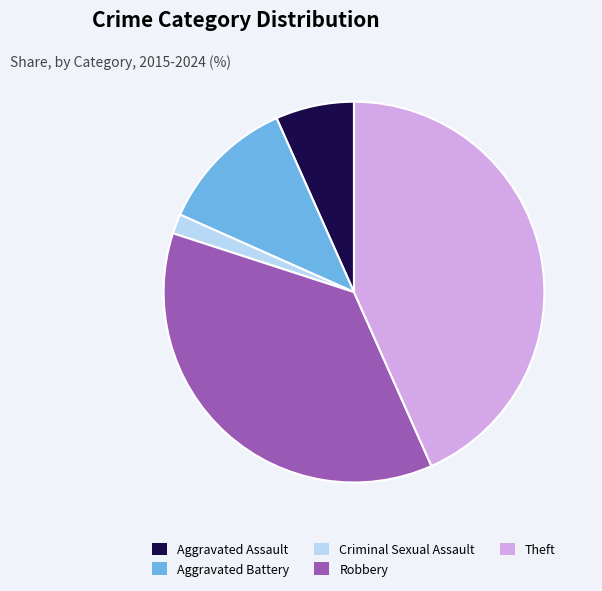

Rank the categories by value from lowest to highest.

Criminal Sexual Assault, Aggravated Assault, Aggravated Battery, Robbery, Theft